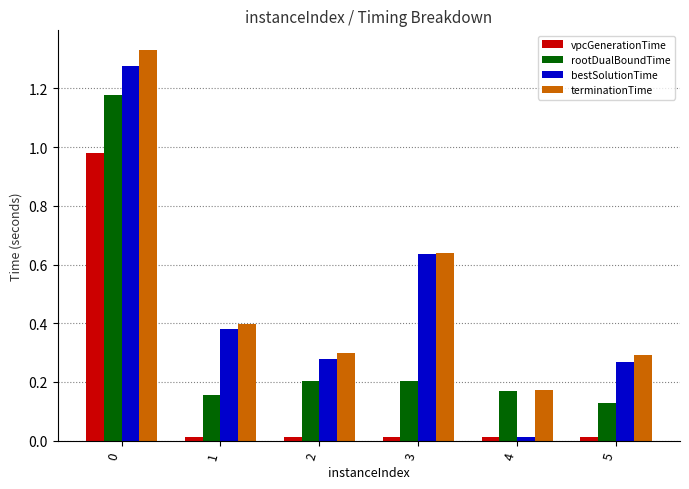

Count the number of categories in the chart.

6